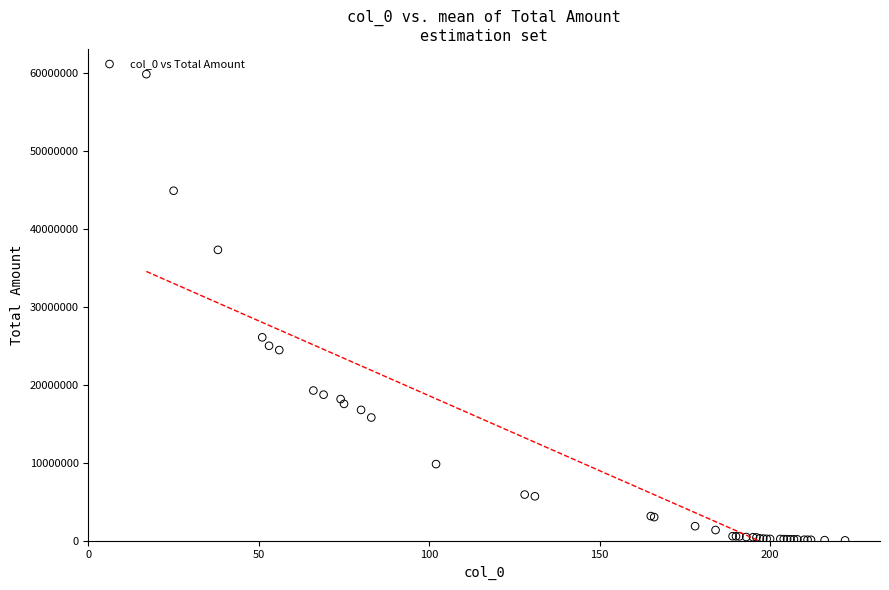

What Y value in the scatter plot is closest to 29930610?

26073793.4